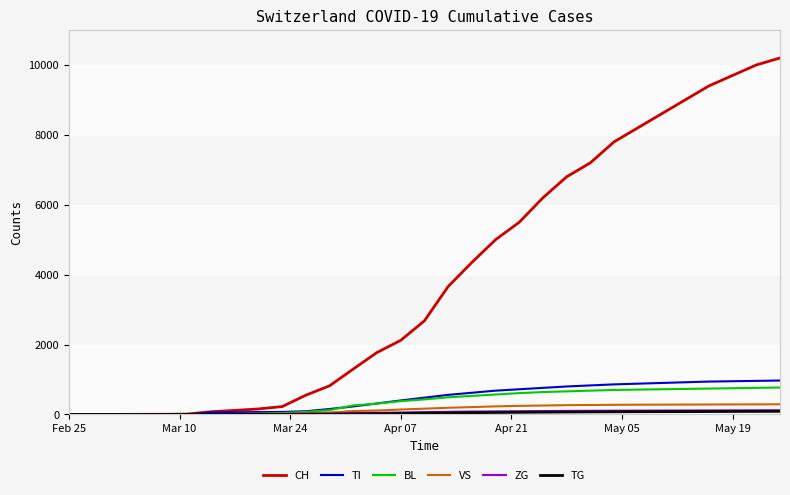

Which series has the largest total across all categories?

CH